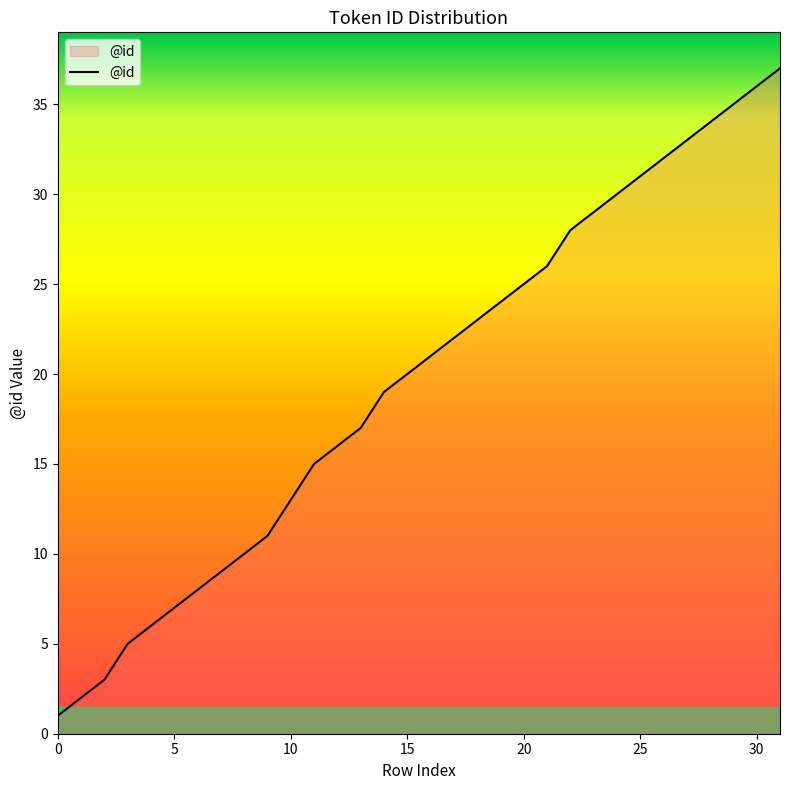

What is the difference between the second highest and second lowest values?

34